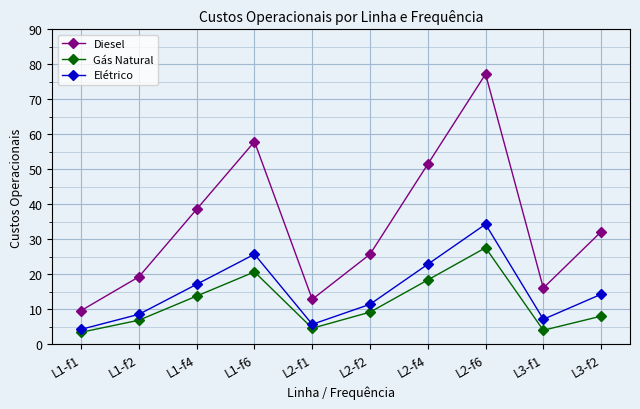

Which category has the lowest value in the Elétrico series?

L1-f1